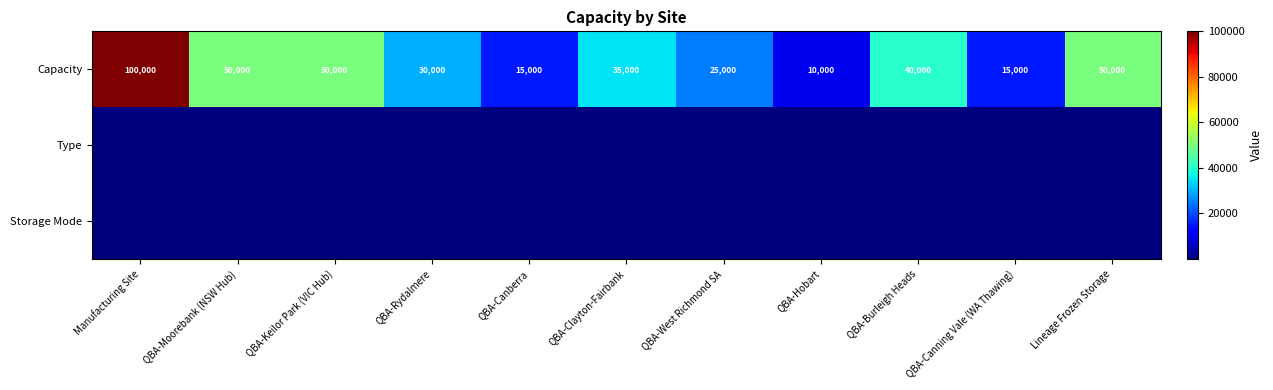

At how many categories does at least one series exceed 17468?

8